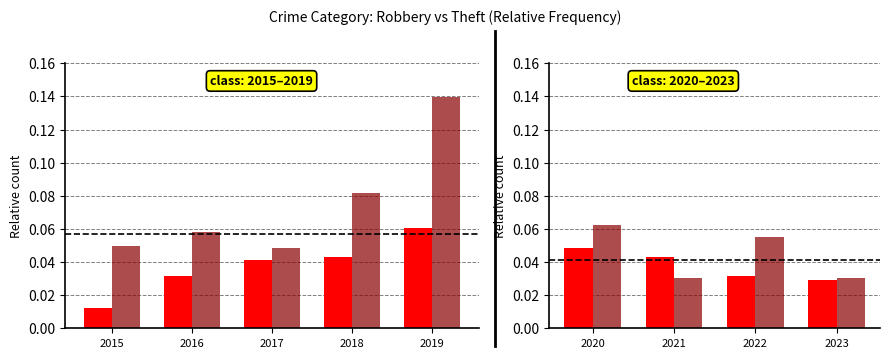

What is the total value across all series at 2023?

0.1